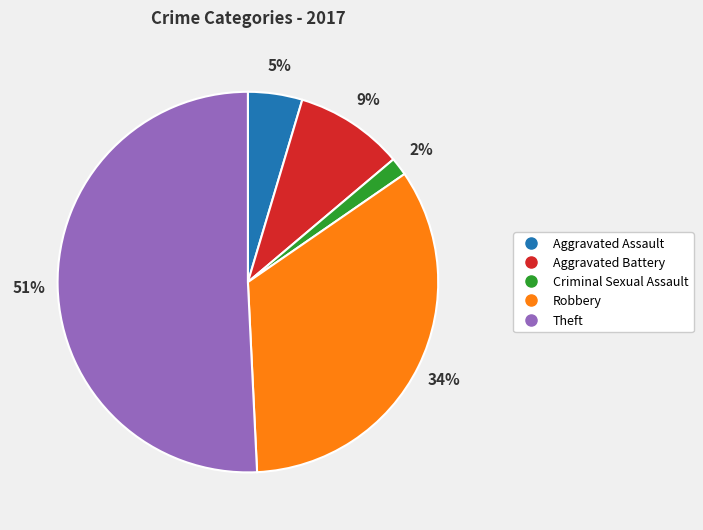

Rank the categories by value from lowest to highest.

Criminal Sexual Assault, Aggravated Assault, Aggravated Battery, Robbery, Theft